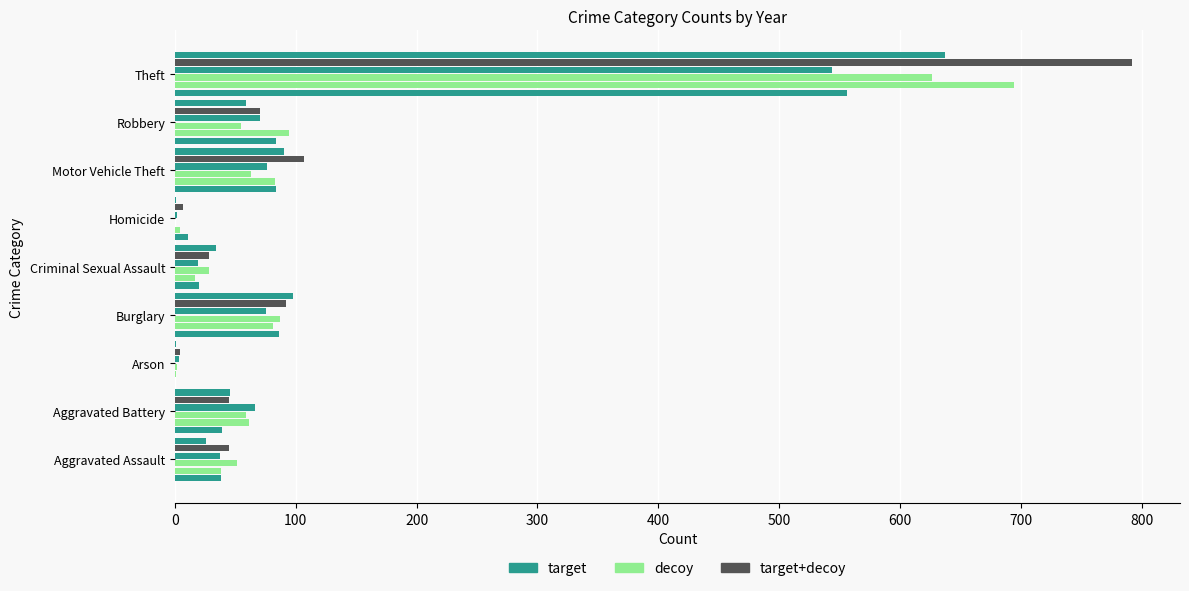

Which series changed the most between 400 and 600?

target+decoy